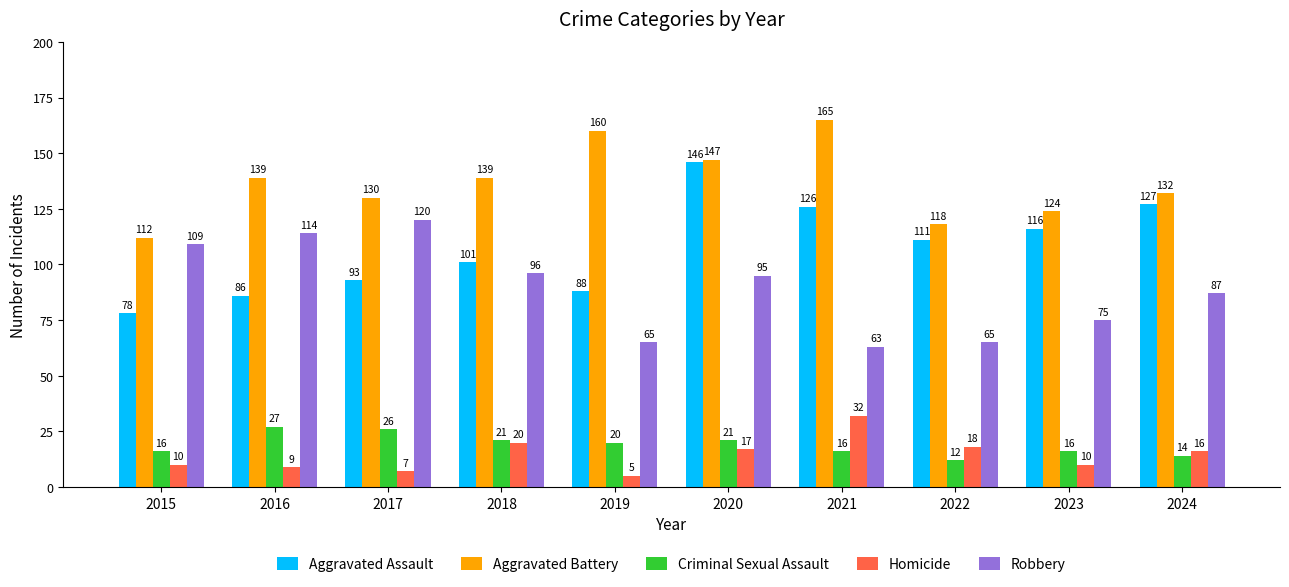

What is the minimum value shown in the chart?

5